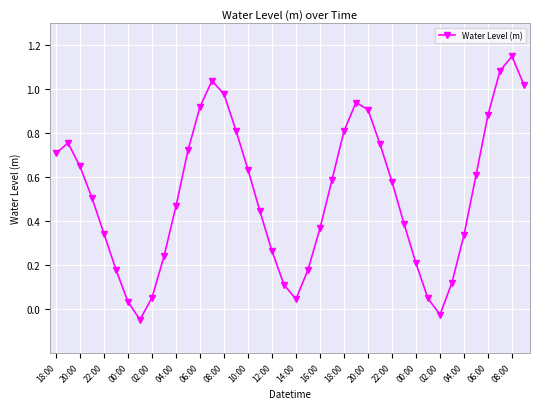

What is the sum of all values?

20.8